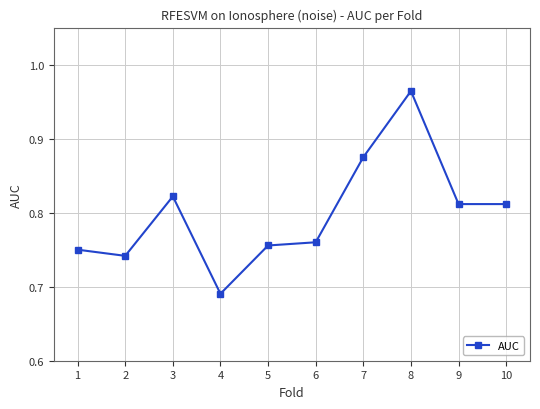

The chart shows a value of 0.3 at 1. True or false?

False